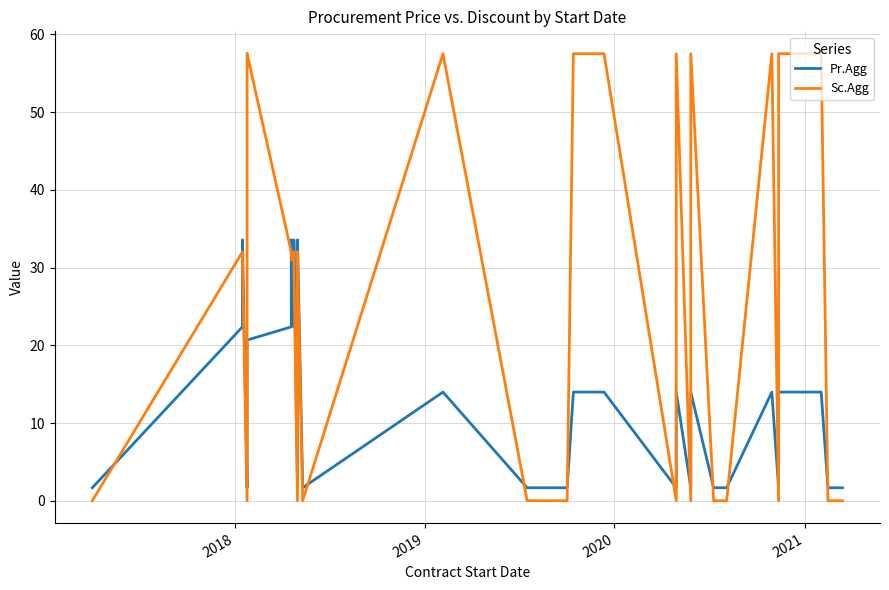

What is the maximum value for Sc.Agg?

57.5